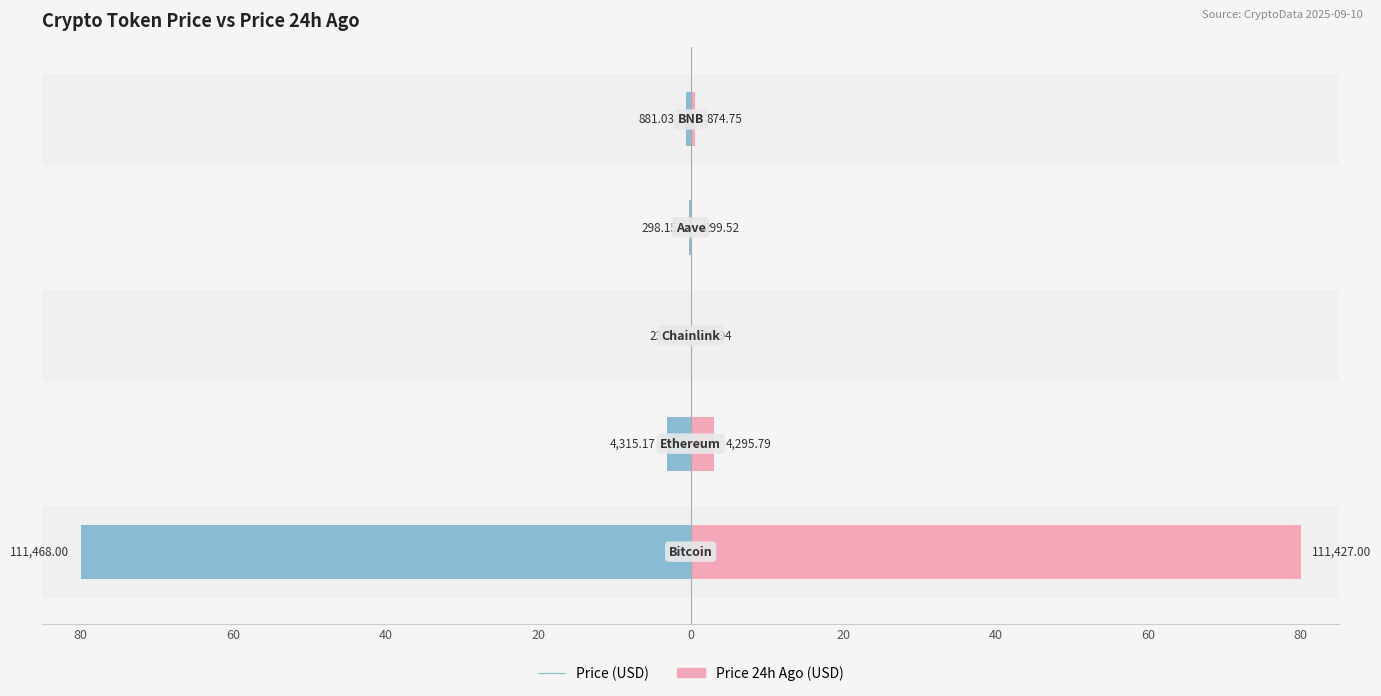

The value of price at 60 is -4.8. True or false?

False